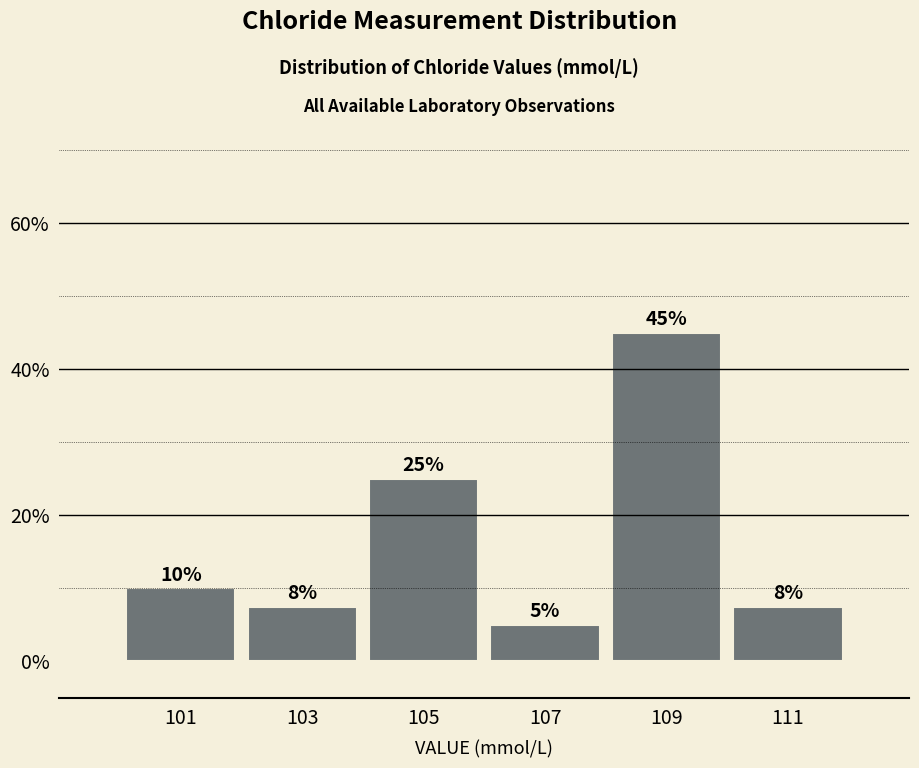

Over which range of the x-axis is the bar tallest?

108 to 110